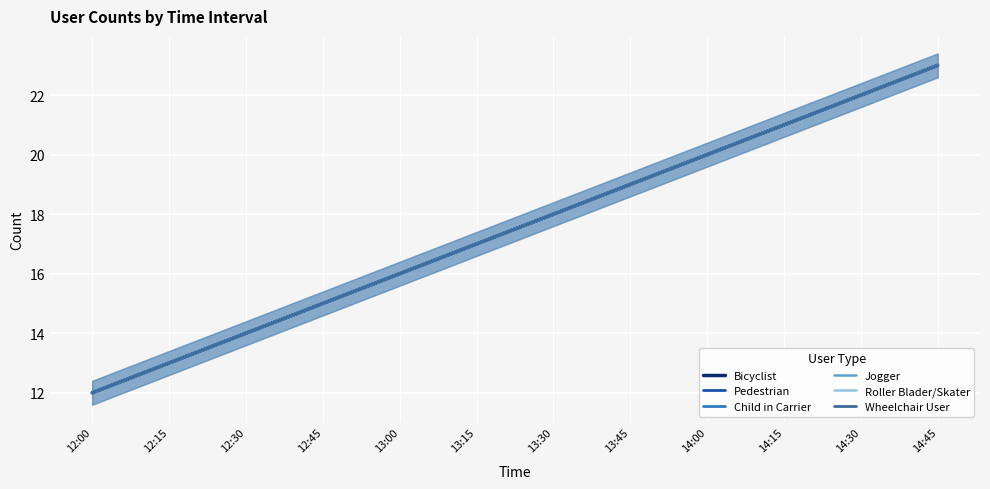

True or false: Child in Carrier and Bicyclist intersect in this chart.

False